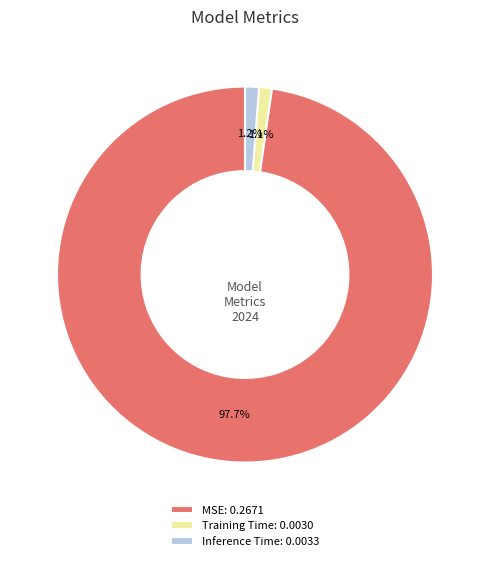

What is the largest slice in the pie chart?

MSE